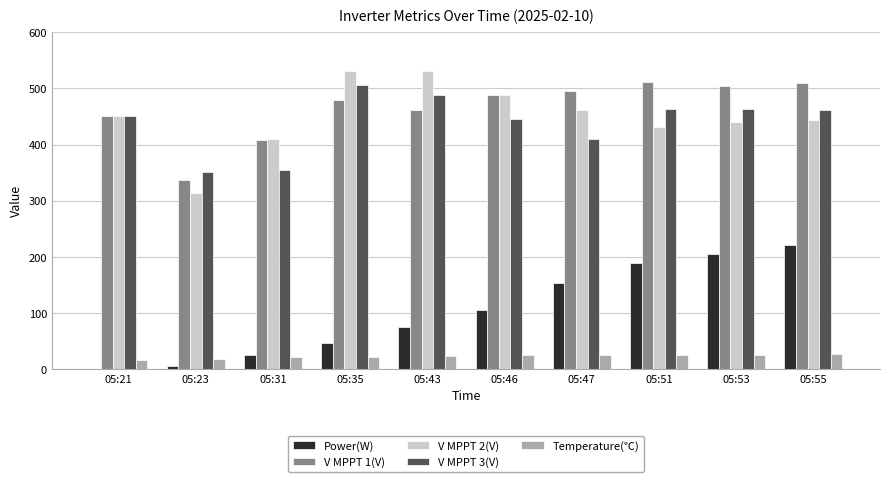

Between 05:31 and 05:46, which series saw the biggest shift?

V MPPT 3(V)